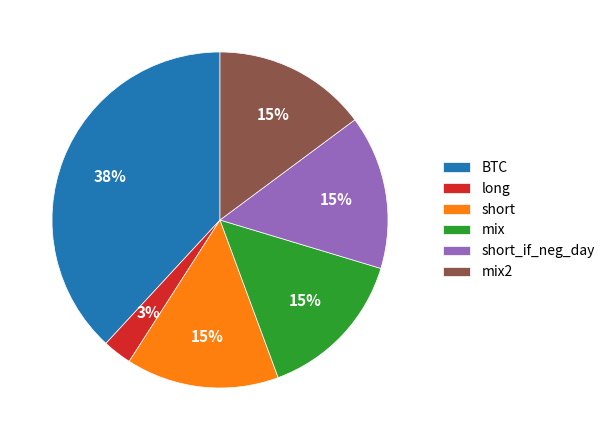

To the nearest percent, what is the combined percentage of mix and mix2?

30%